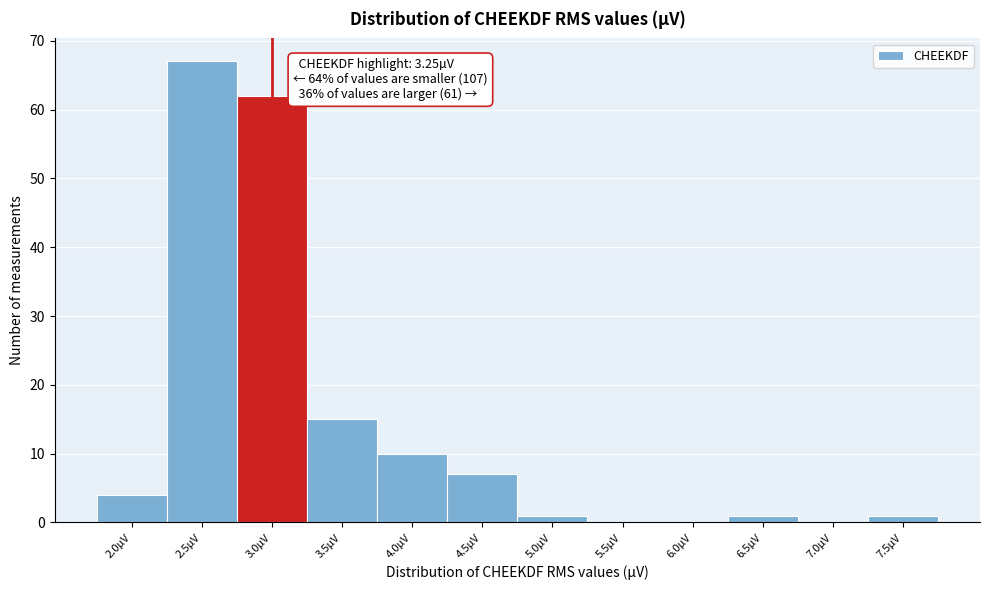

Reading left to right, transcribe all the data shown in this chart.

2.0µV=4	2.5µV=67	3.0µV=62	3.5µV=15	4.0µV=10	4.5µV=7	5.0µV=1	5.5µV=0	6.0µV=0	6.5µV=1	7.0µV=0	7.5µV=1